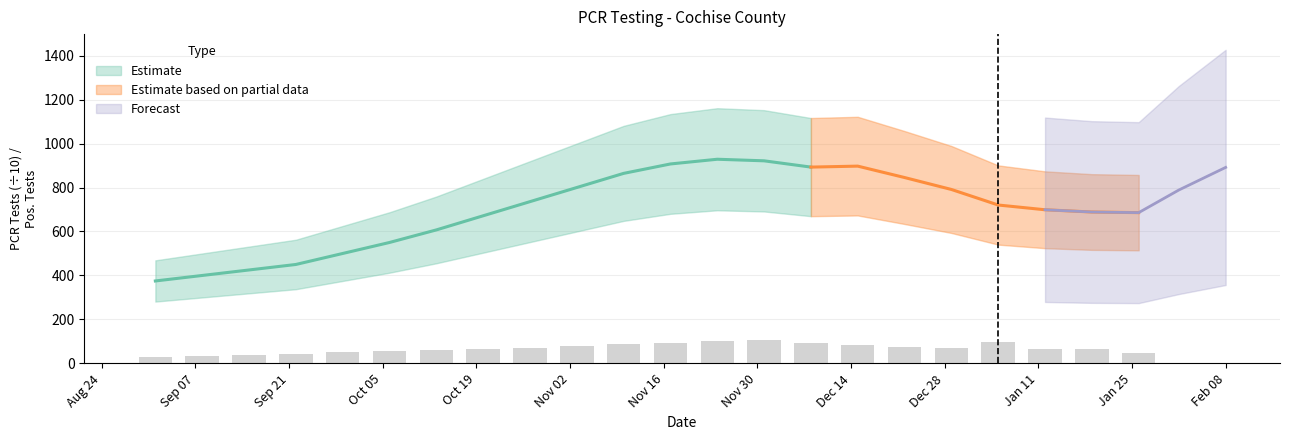

The value of pcr_pos_tests_COCHISE at 1 is 53.7. True or false?

False